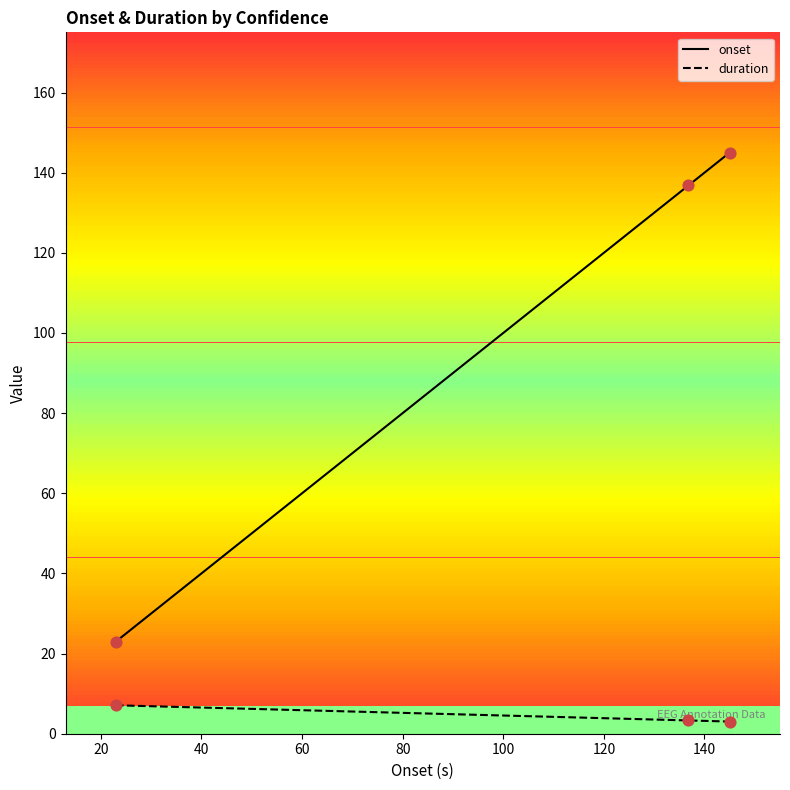

Which series contains the lowest Y value?

duration